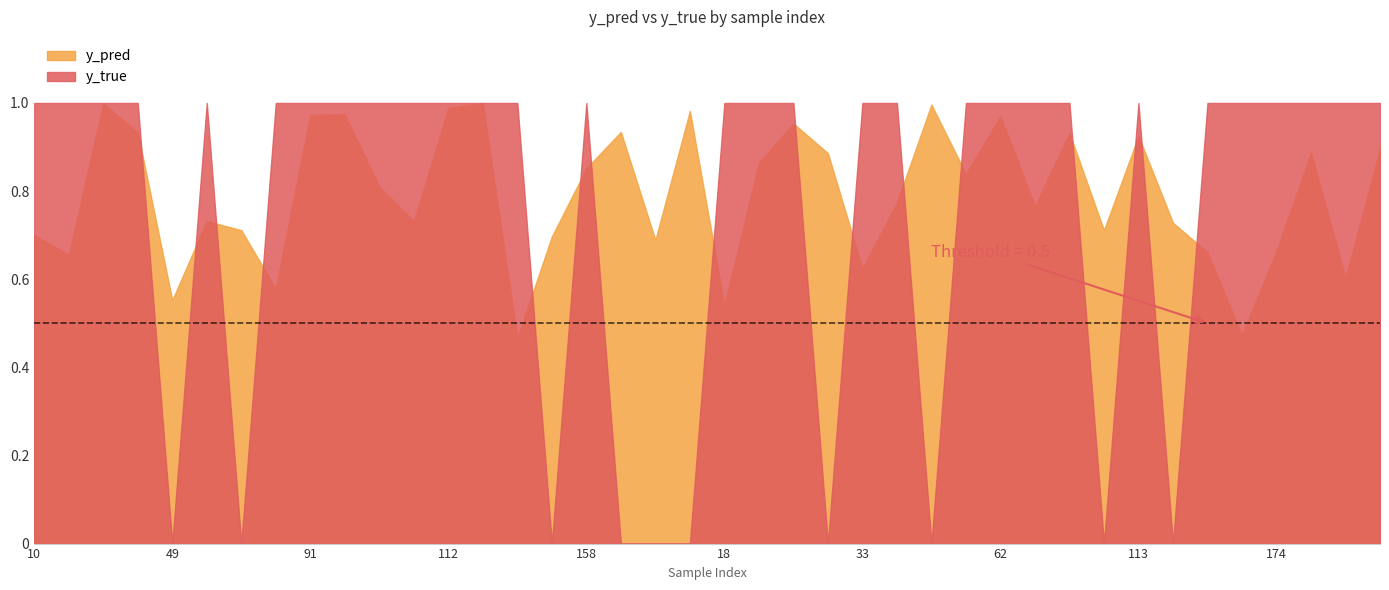

What is the label of the 17th point from the right?

30